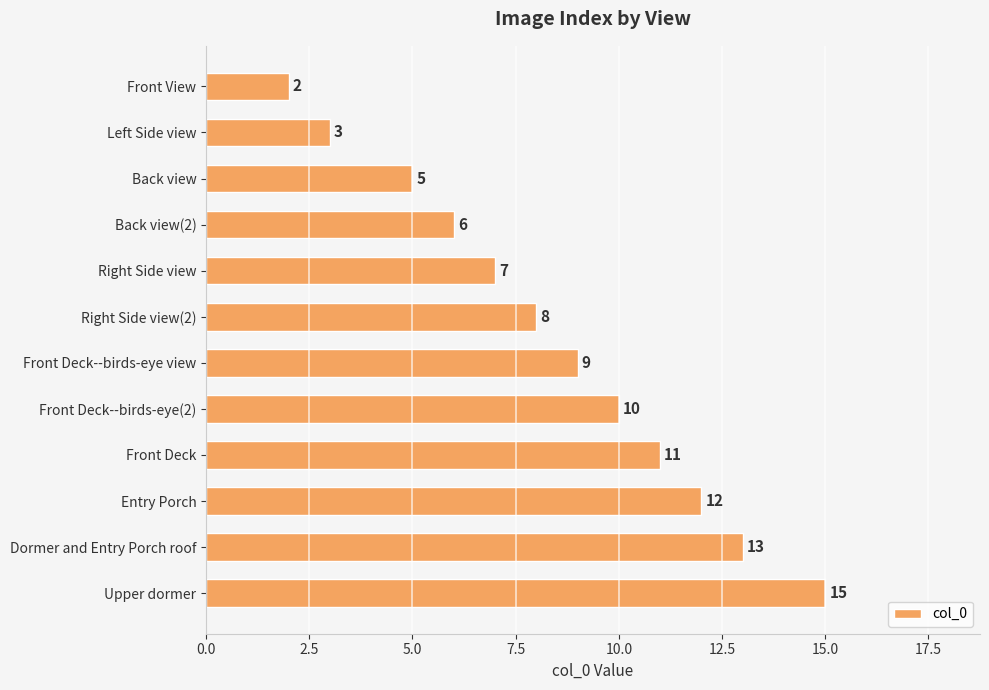

Does the chart contain any negative values?

No